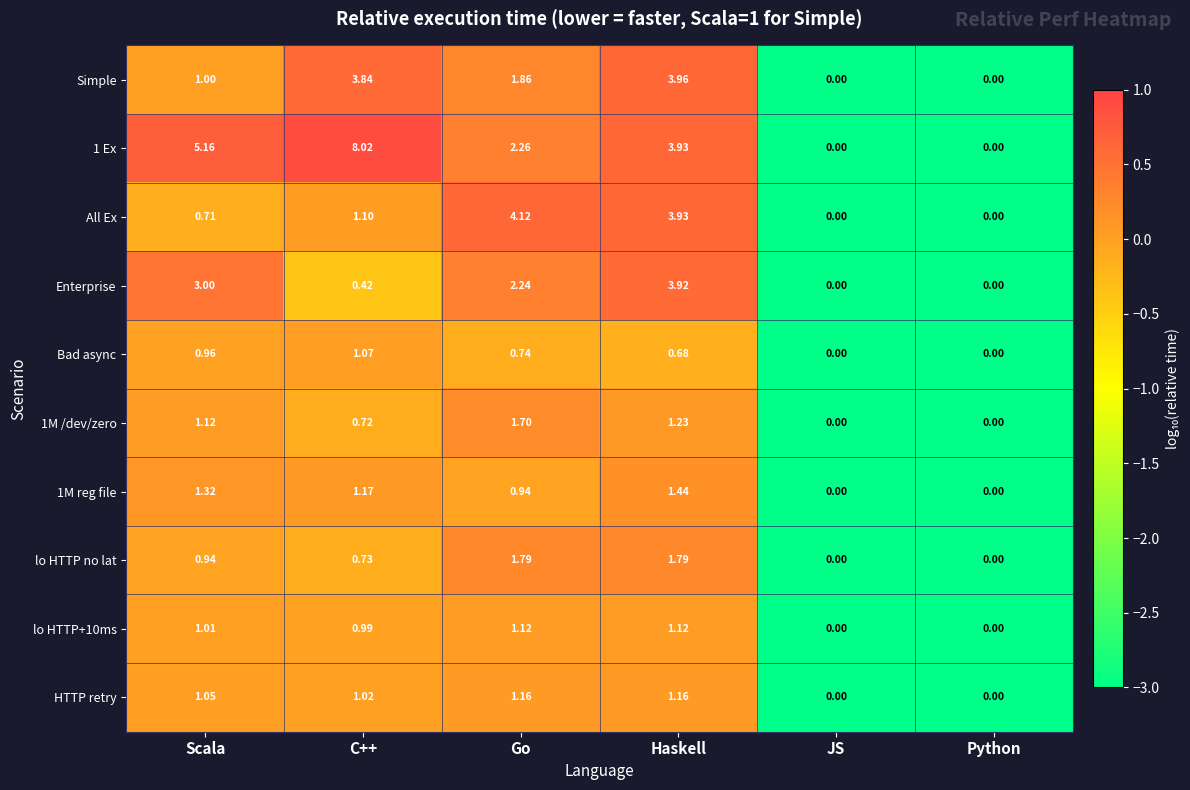

Where is Simple nearest to the value 1?

Scala